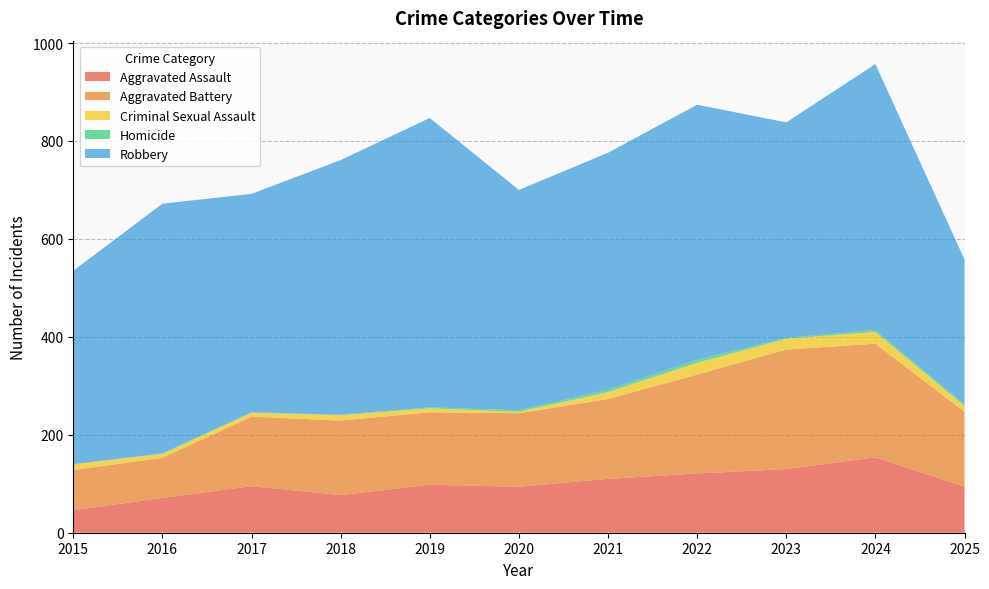

Reading right to left, transcribe all the data shown in this chart.

Aggravated Assault: 94	154	130	121	110	94	98	77	95	71	46
Aggravated Battery: 153	232	244	202	163	150	148	152	142	82	82
Criminal Sexual Assault: 12	24	22	24	14	3	8	11	8	8	12
Homicide: 3	4	2	6	5	3	2	1	1	1	0
Robbery: 296	543	440	521	484	450	591	520	446	510	395